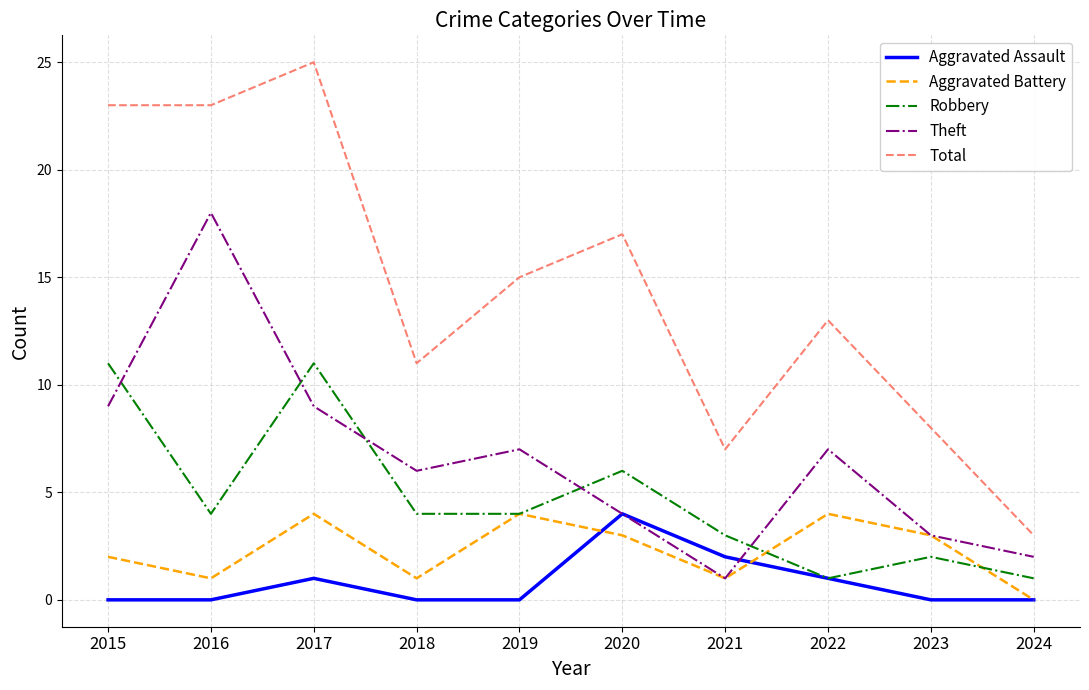

What is the total value across all series at 2021?

14